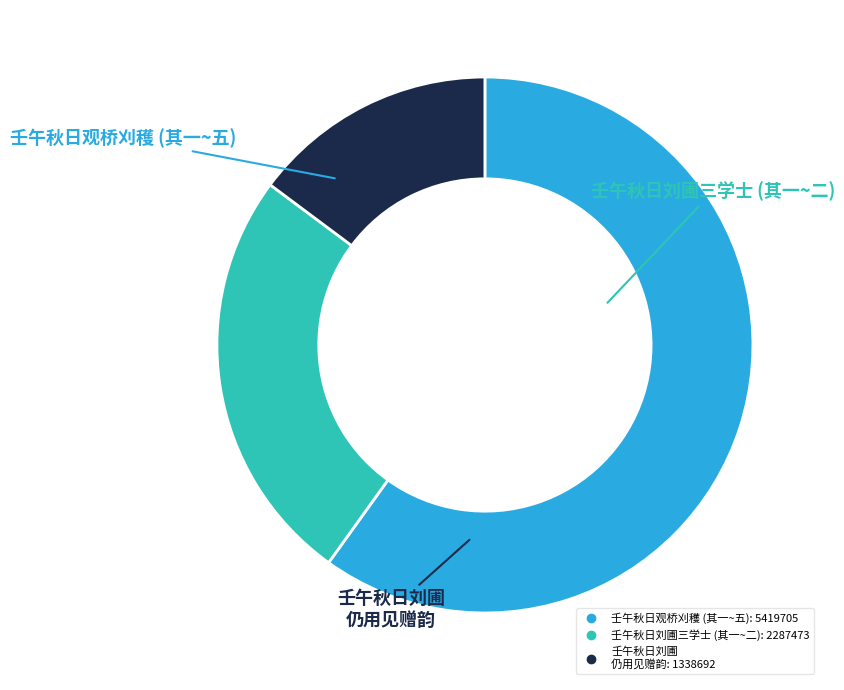

Is there any slice that represents more than half of the pie?

Yes